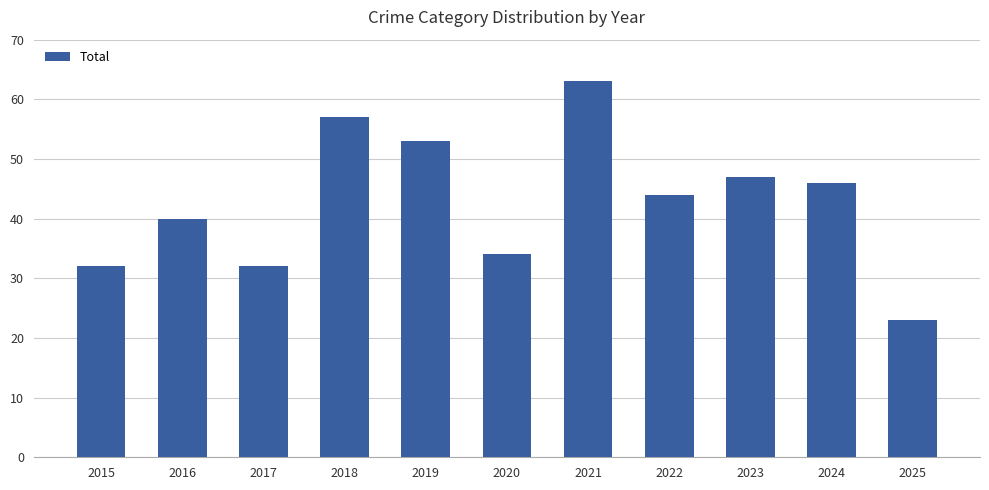

What is the change in value from 2017 to 2021?

+31